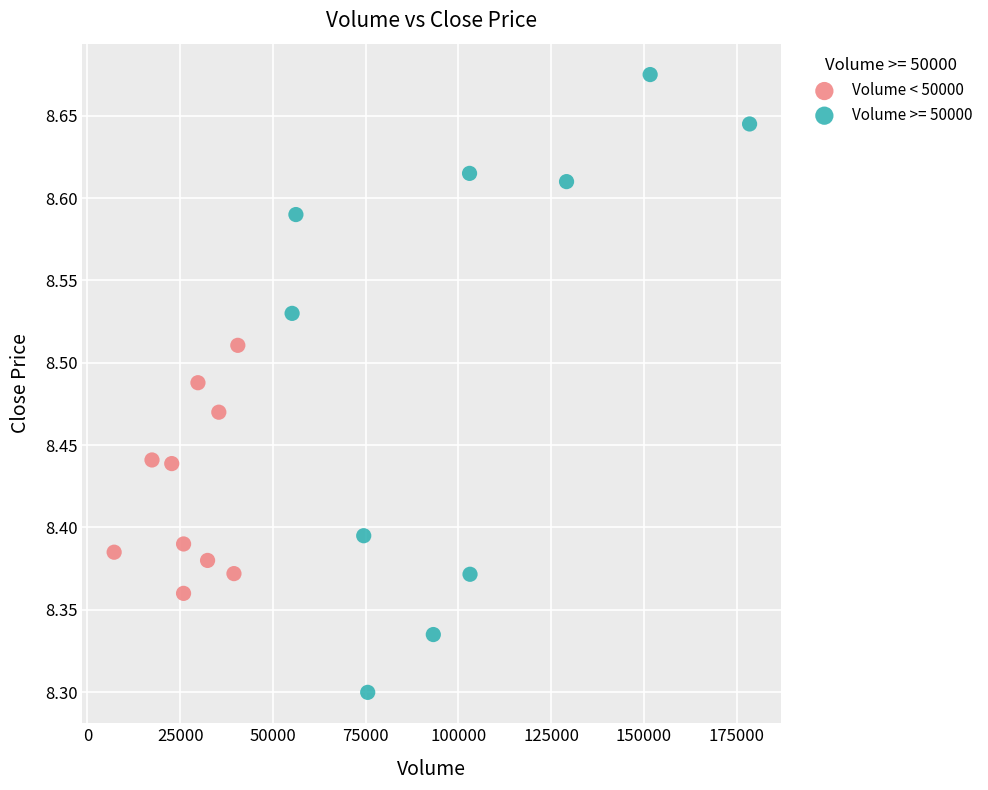

Which series has the widest spread of Y values?

Volume >= 50000